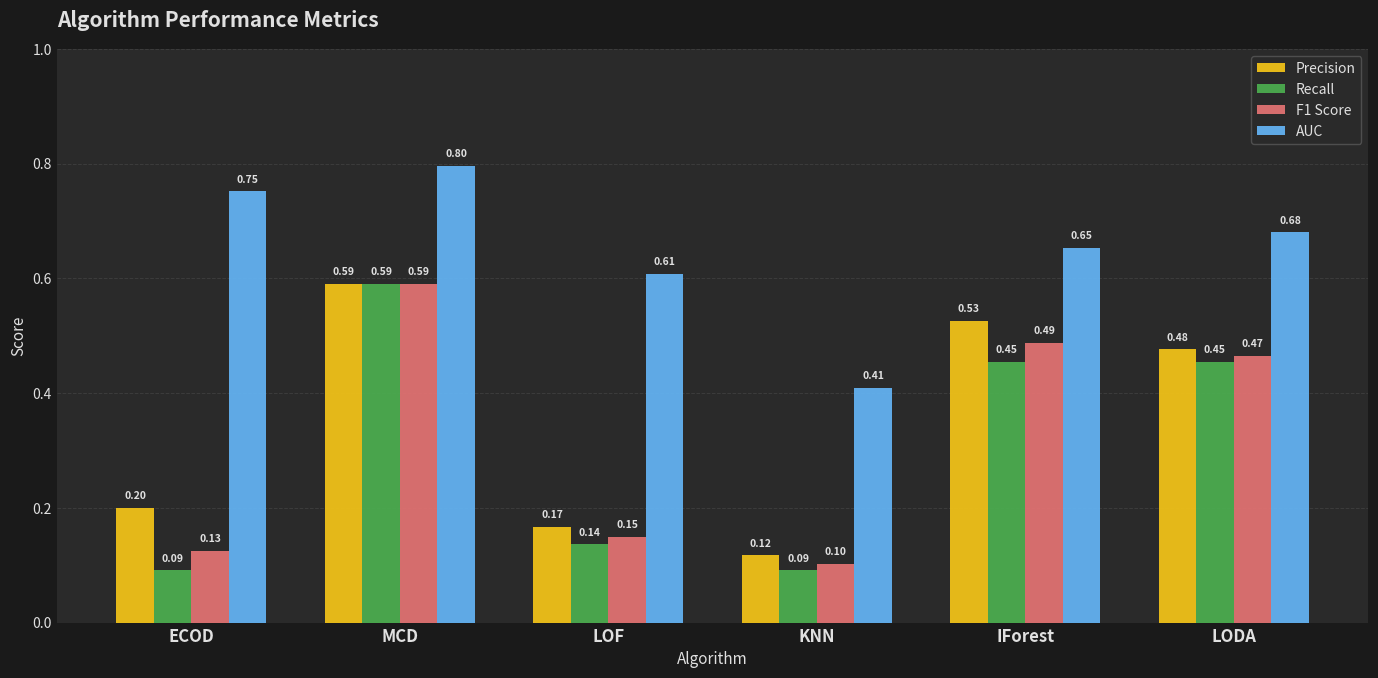

Which series has the widest spread of values?

Recall